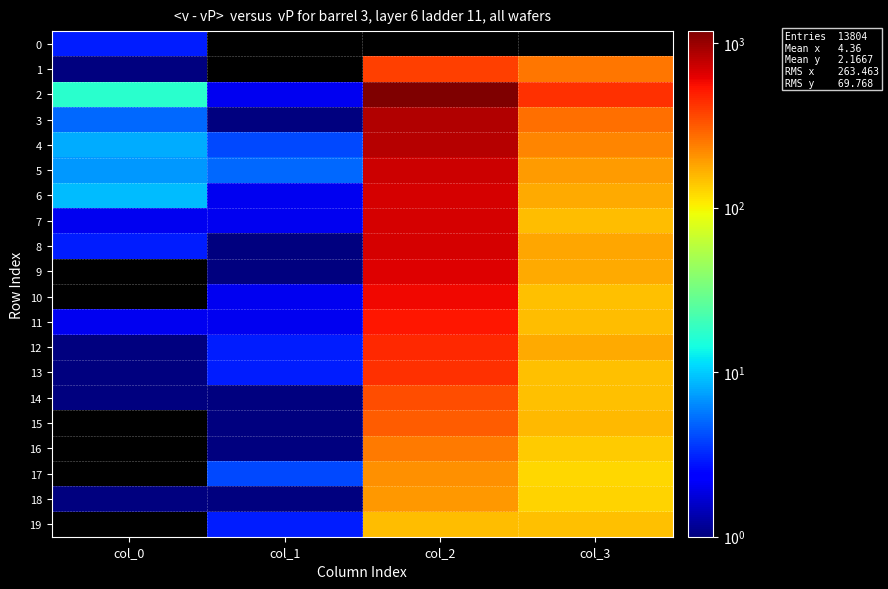

At how many categories does at least one series exceed 384?

2